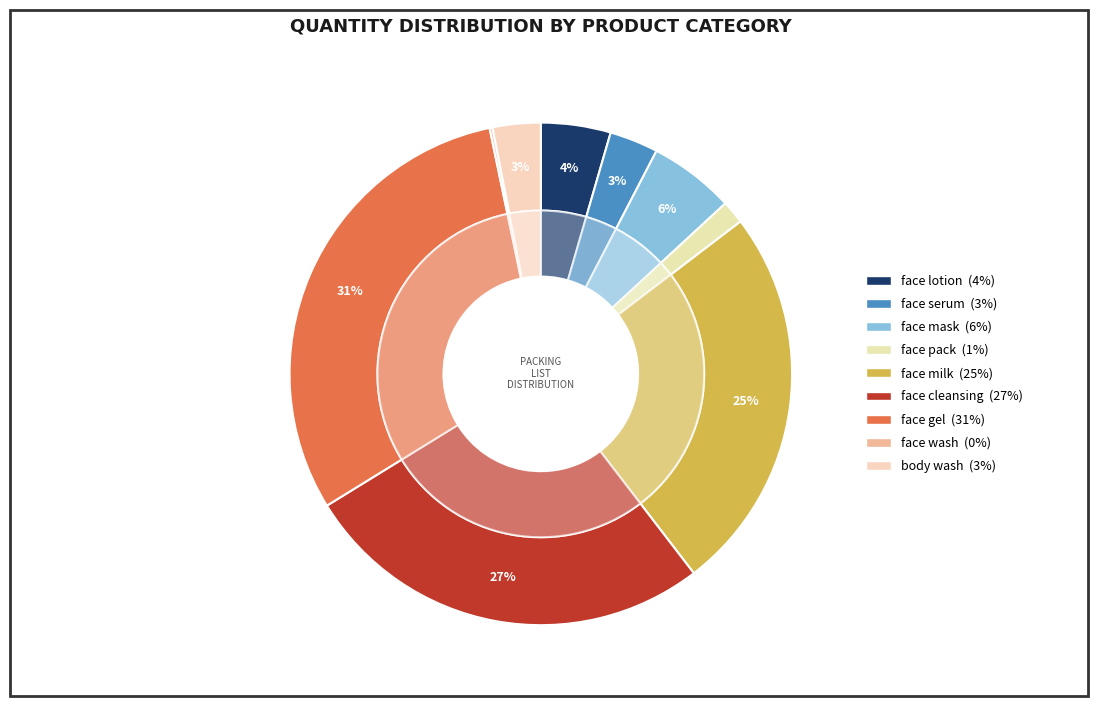

Which slice is the largest?

face gel